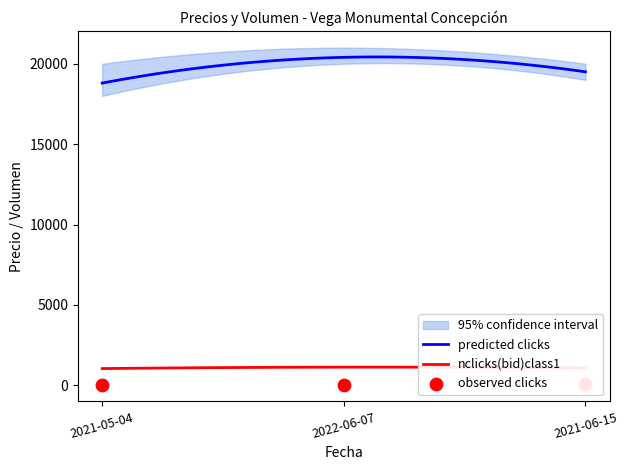

True or false: predicted clicks and nclicks(bid)class1 cross at least once.

False